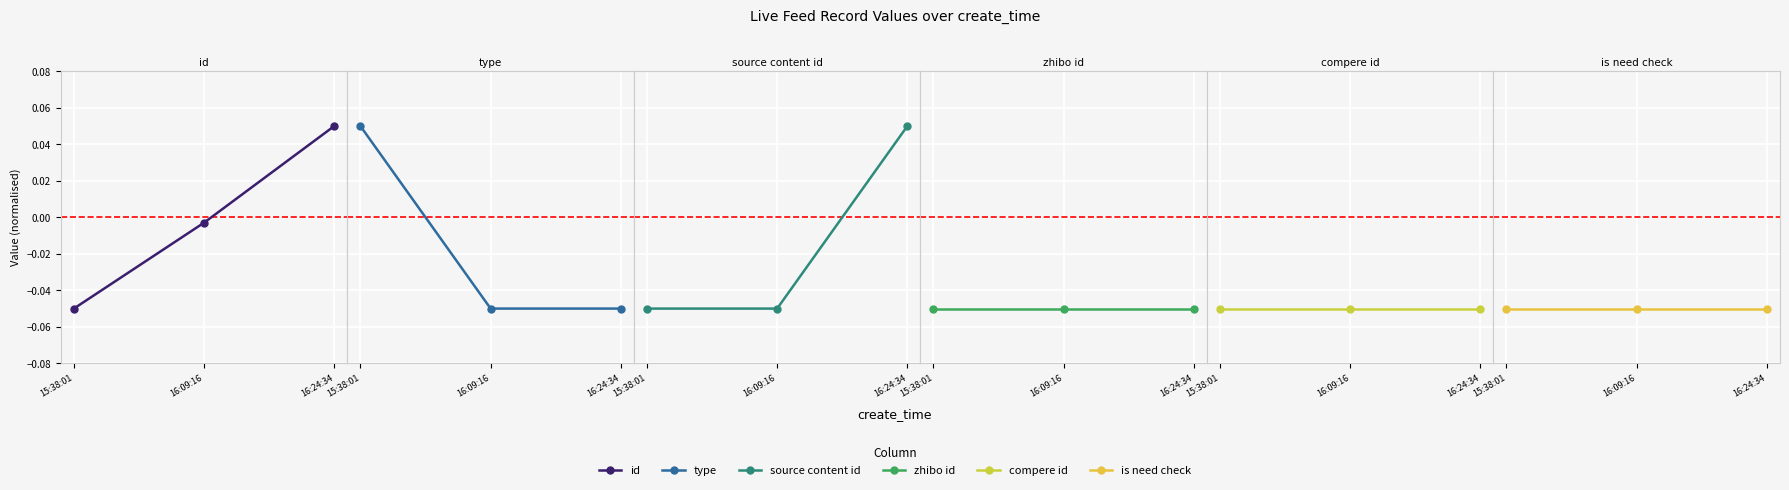

What are all the series names shown in the legend?

id, type, source_content_id, zhibo_id, compere_id, is_need_check